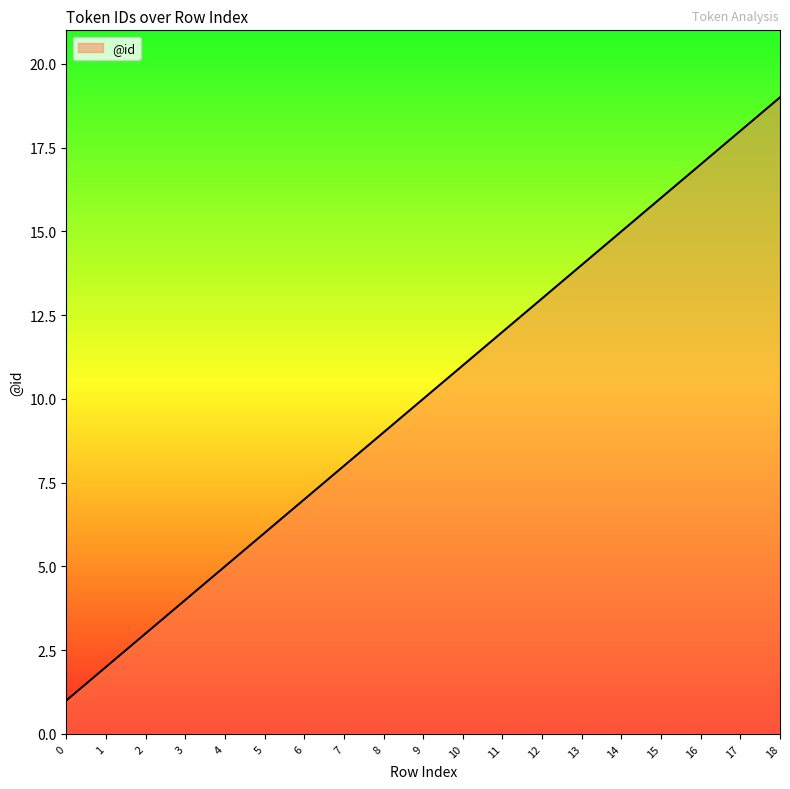

Does the chart have visible grid lines?

No